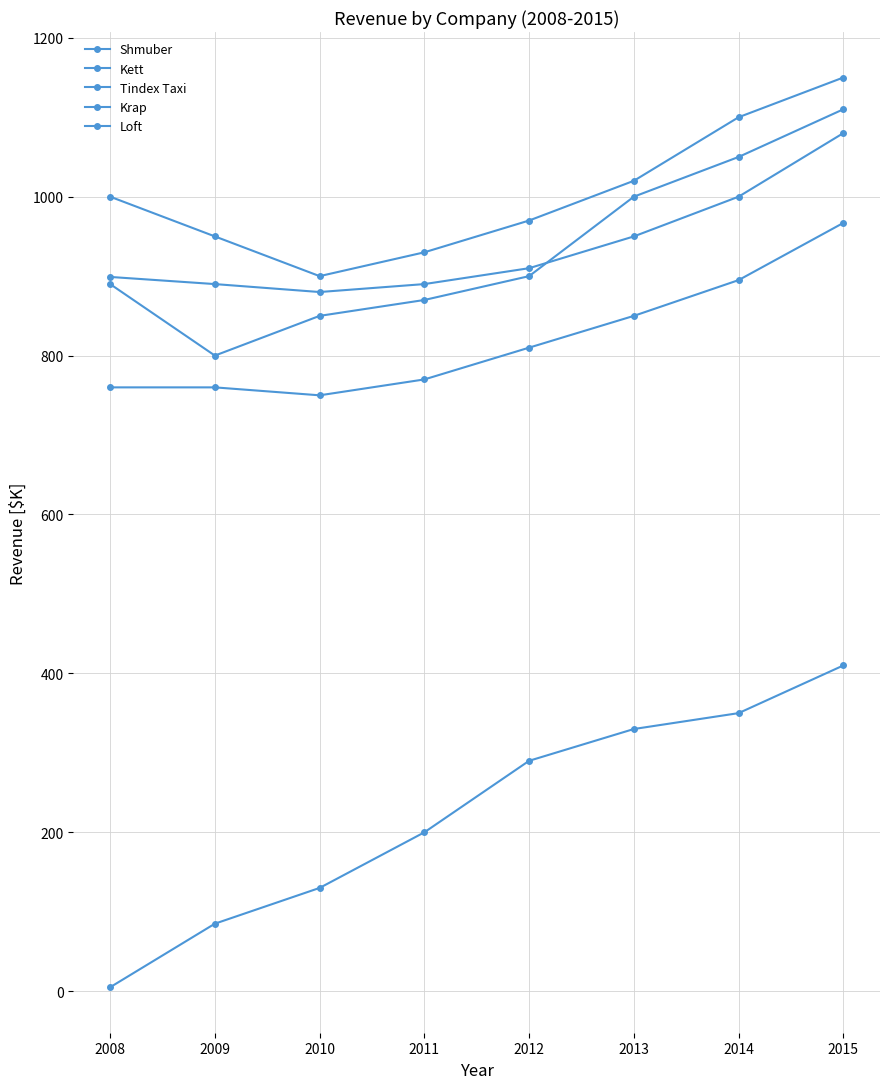

What is the difference between the Loft values at 2010 and 2013?

100